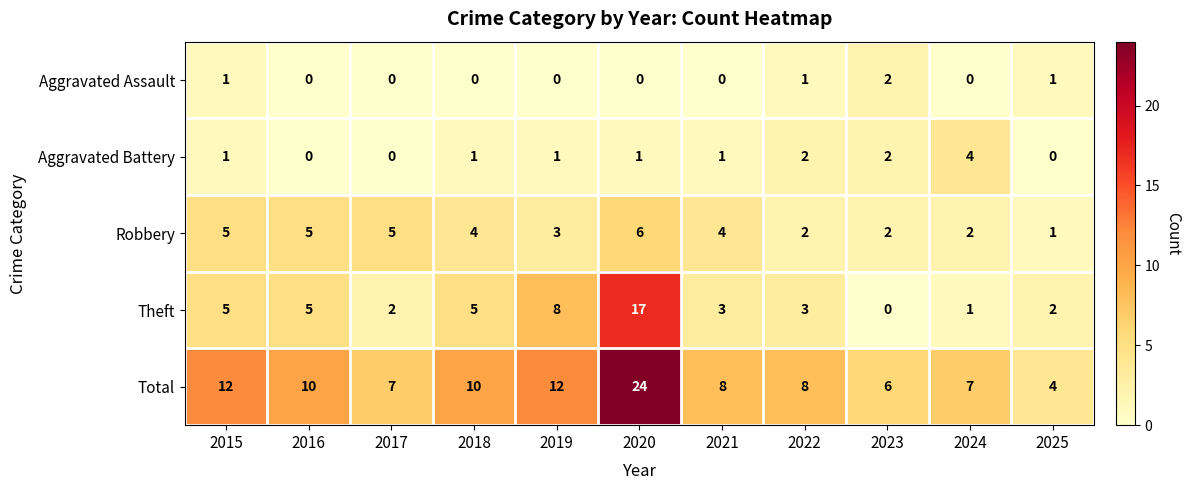

At which label is Robbery closest to 3?

2019